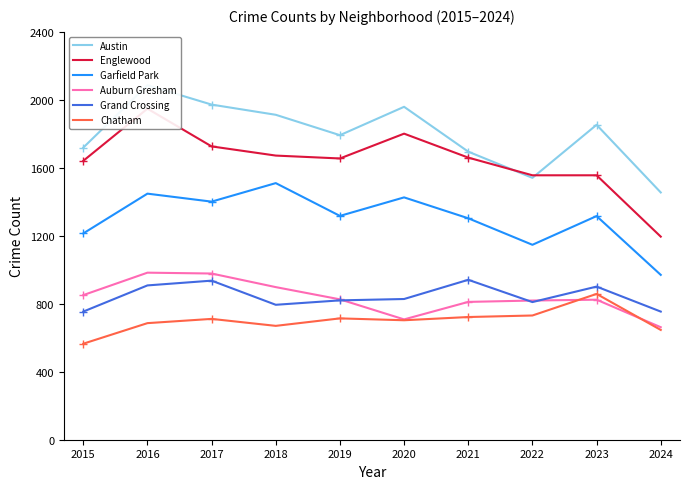

What is the sum of the Garfield Park values at 2020 and 2017?

2827